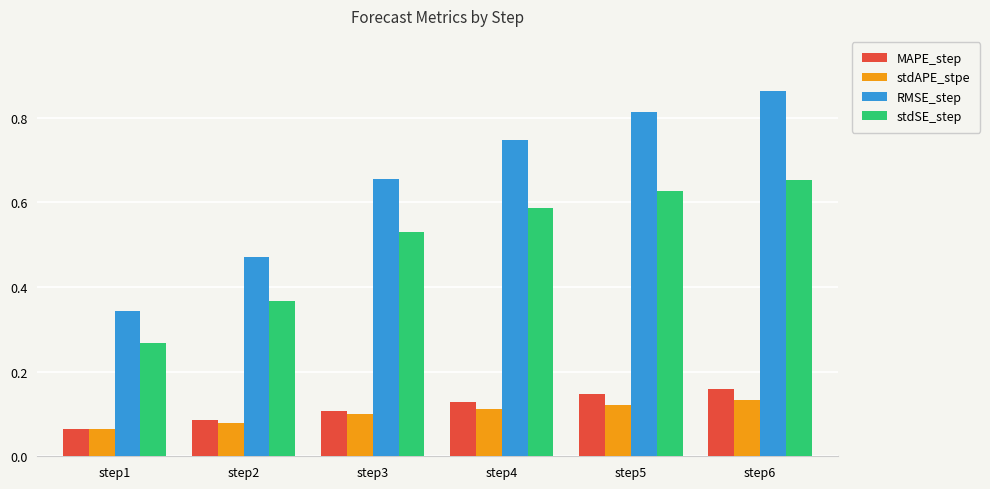

Rank the series at step3 from lowest to highest value.

stdAPE_stpe, MAPE_step, stdSE_step, RMSE_step